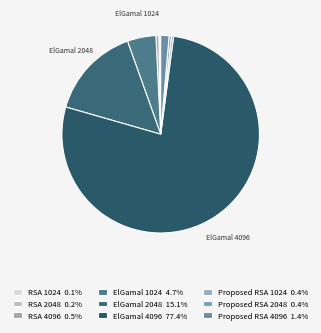

Rank the categories by value from lowest to highest.

RSA 1024, RSA 2048, Proposed RSA 1024, Proposed RSA 2048, RSA 4096, Proposed RSA 4096, ElGamal 1024, ElGamal 2048, ElGamal 4096